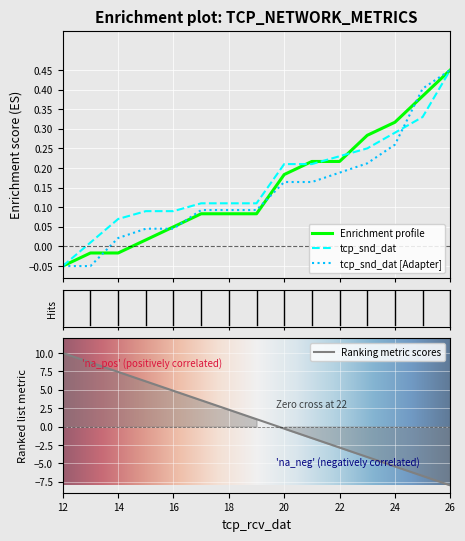

How many data points in tcp_snd_dat [Adapter] are above 0?

13